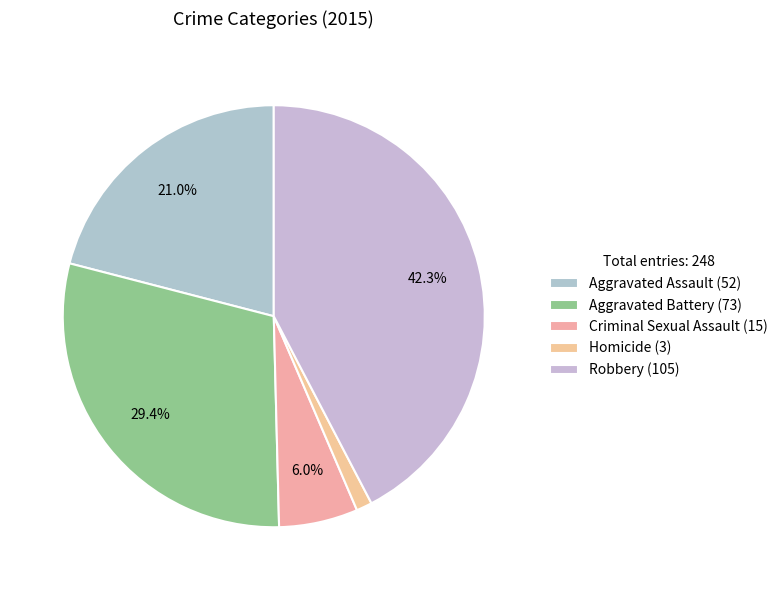

Combined, what portion of the pie is Criminal Sexual Assault and Homicide?

7.3%